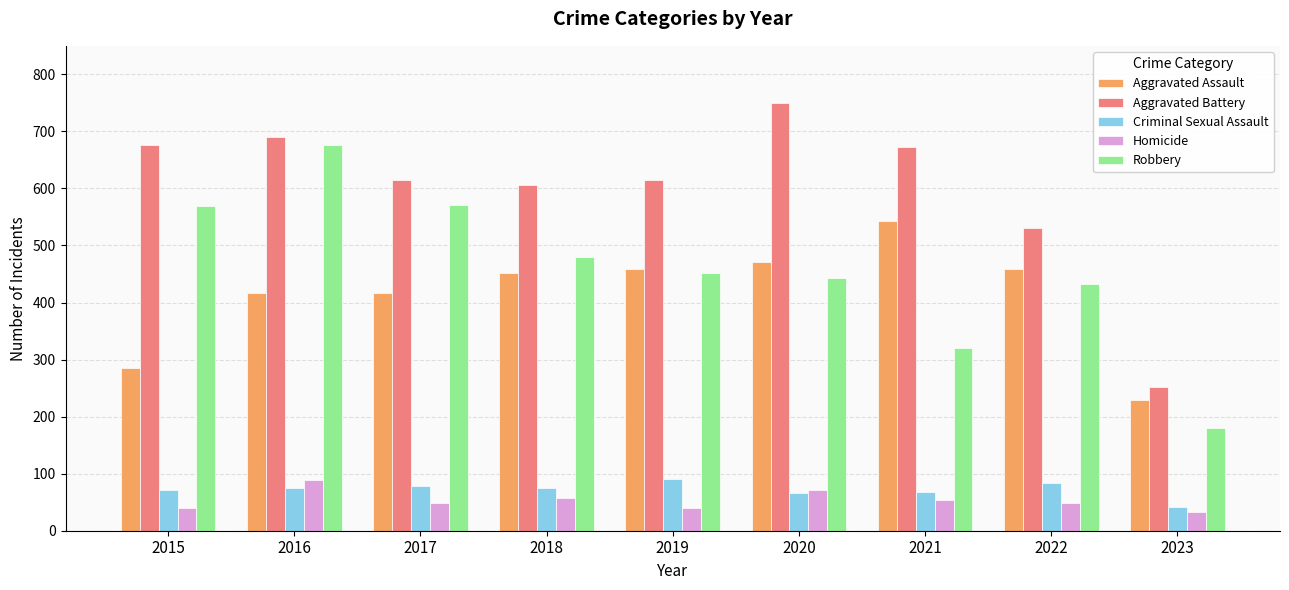

What is the highest value of the Criminal Sexual Assault series?

91